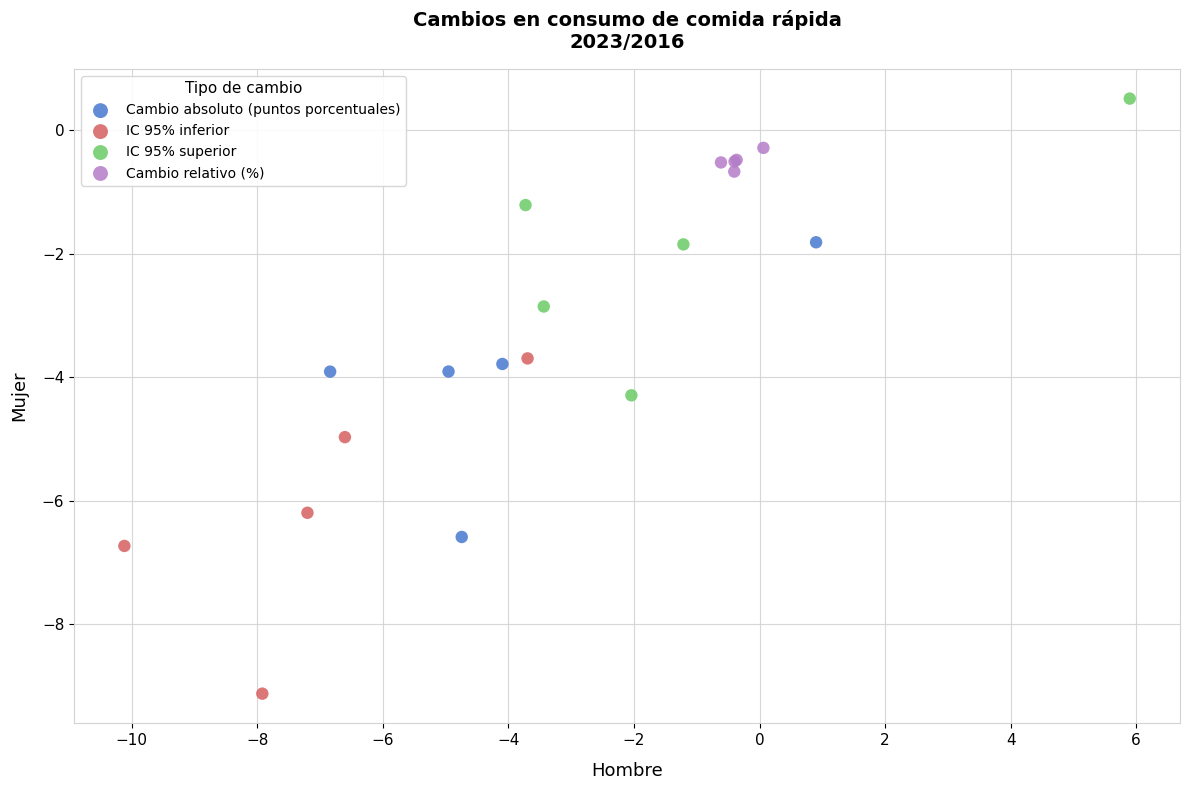

Which series has the largest Y range (max minus min)?

IC 95% inferior